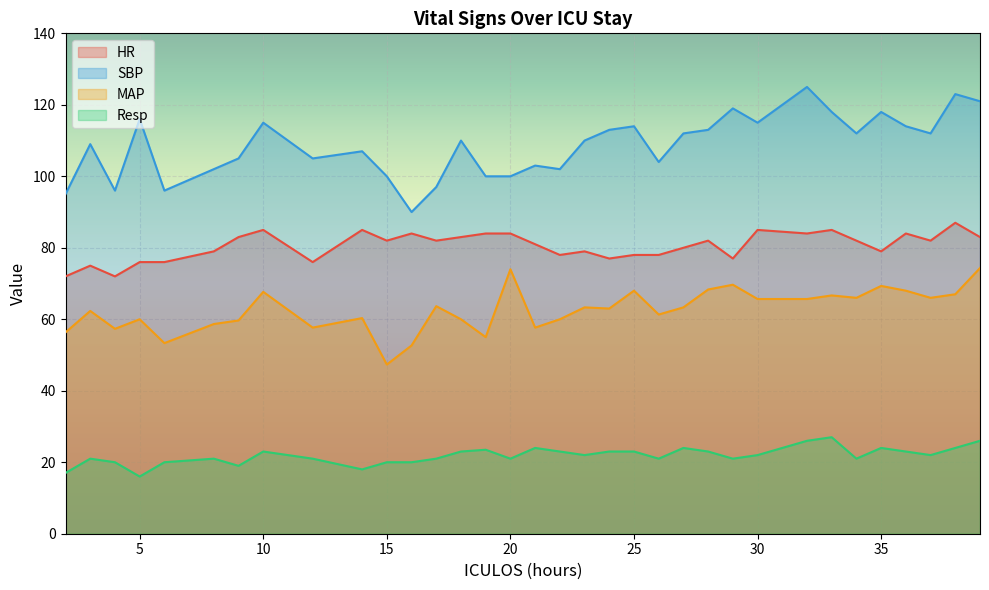

Which series has the widest spread of values?

SBP